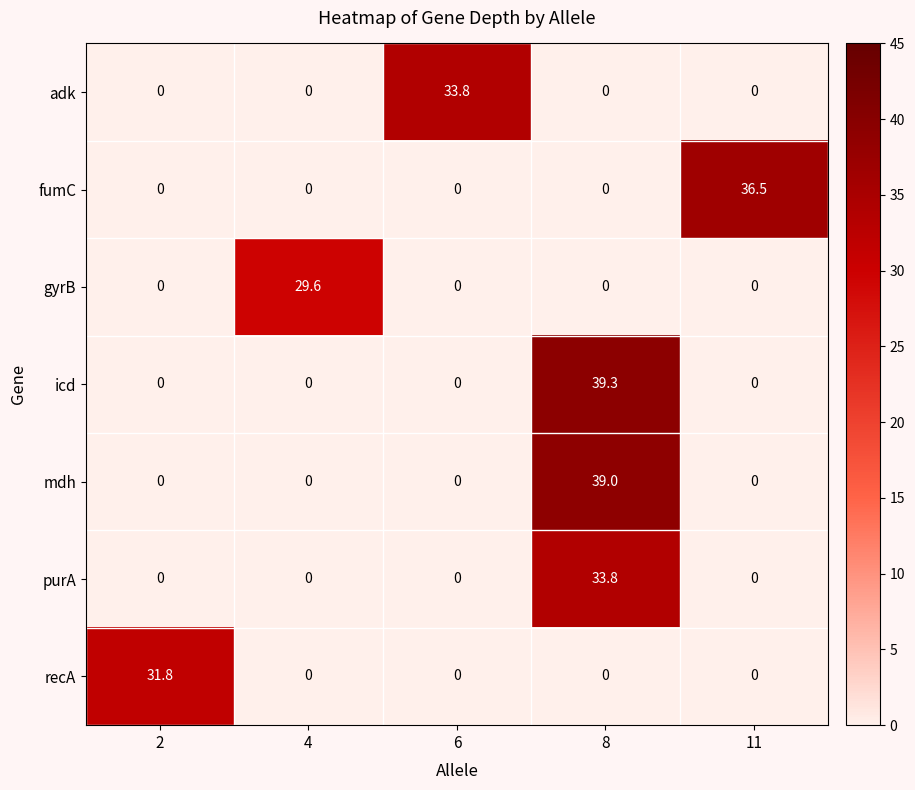

The icd series shows 51.4 at 8. True or false?

False